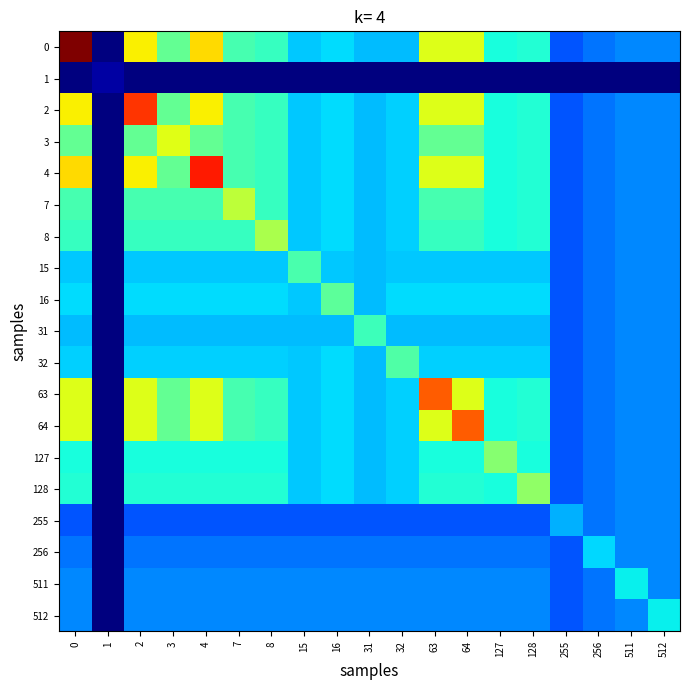

At 31, list the series in order from smallest to largest.

1, 255, 256, 511, 512, 0, 2, 3, 4, 7, 8, 15, 16, 32, 63, 64, 127, 128, 31